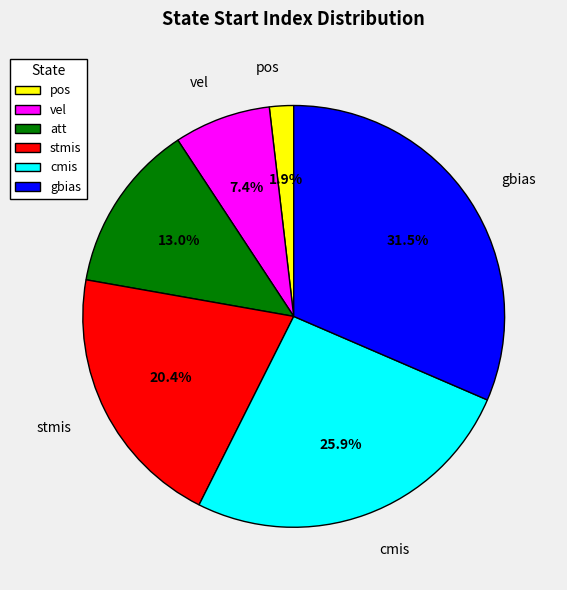

Is it true that att is 1% of the pie?

False